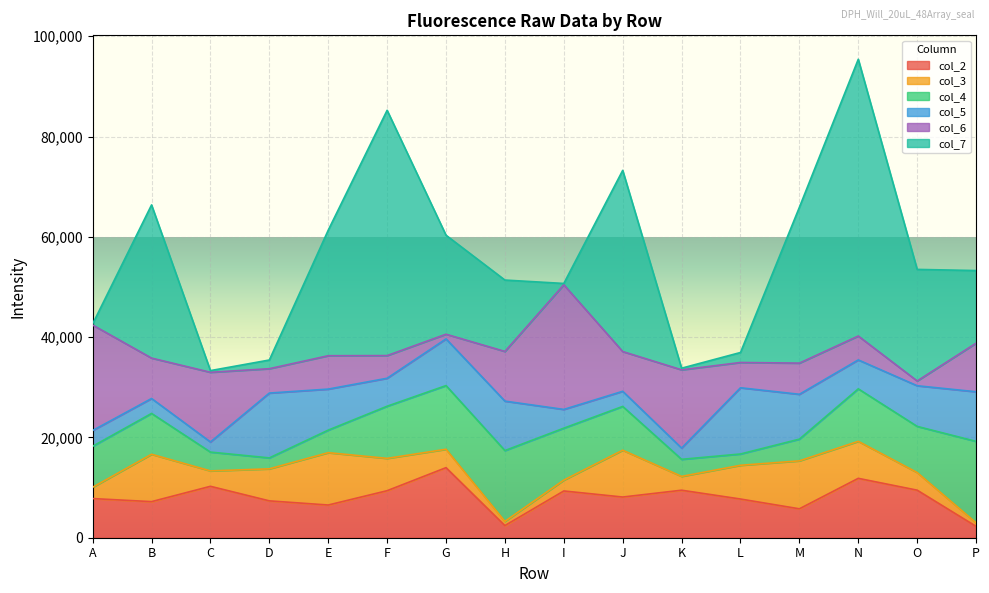

List the series in order of their peak value, highest first.

col_7, col_6, col_4, col_2, col_5, col_3